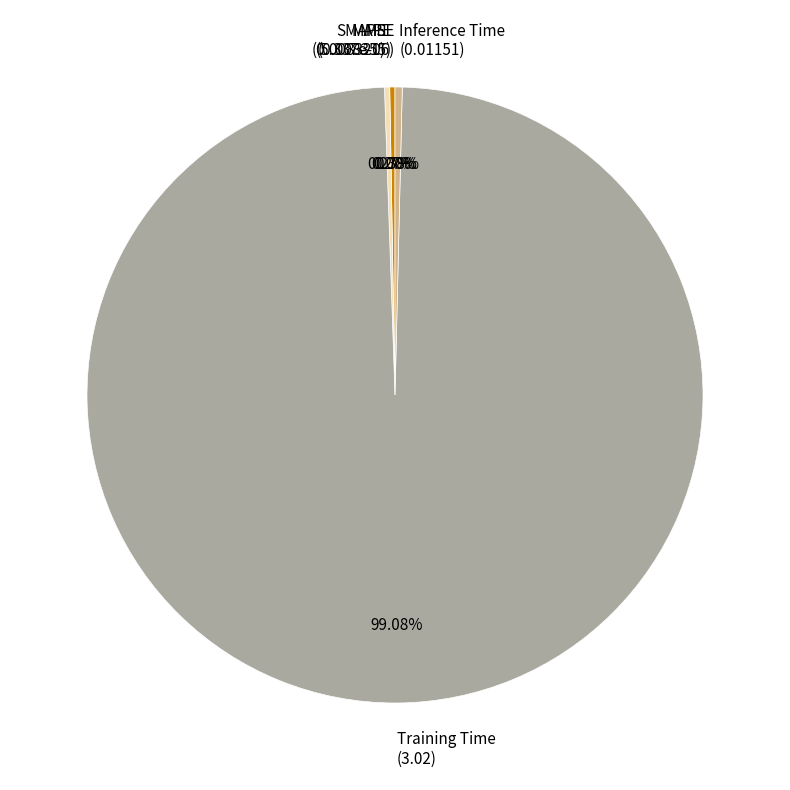

Which category has the biggest portion of the pie?

Training Time